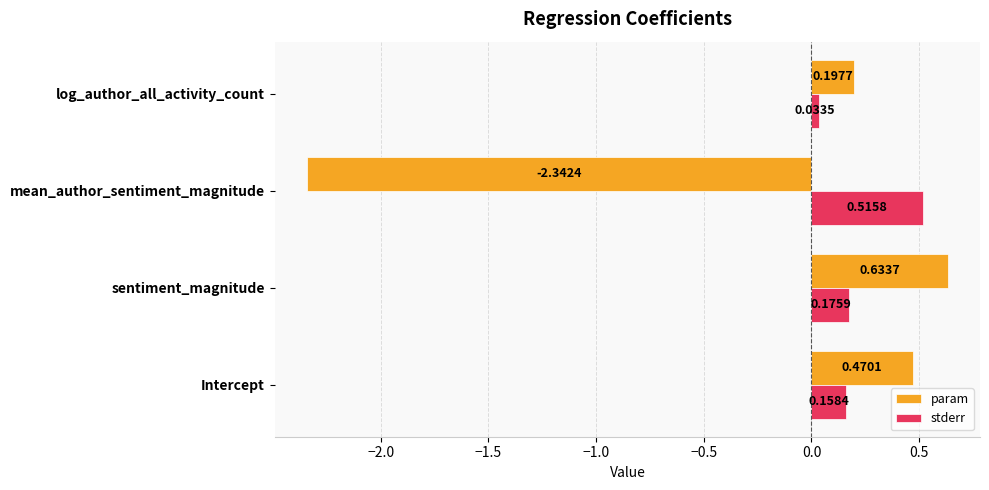

Is the value of stderr at mean_author_sentiment_magnitude greater than the value of param at log_author_all_activity_count?

Yes